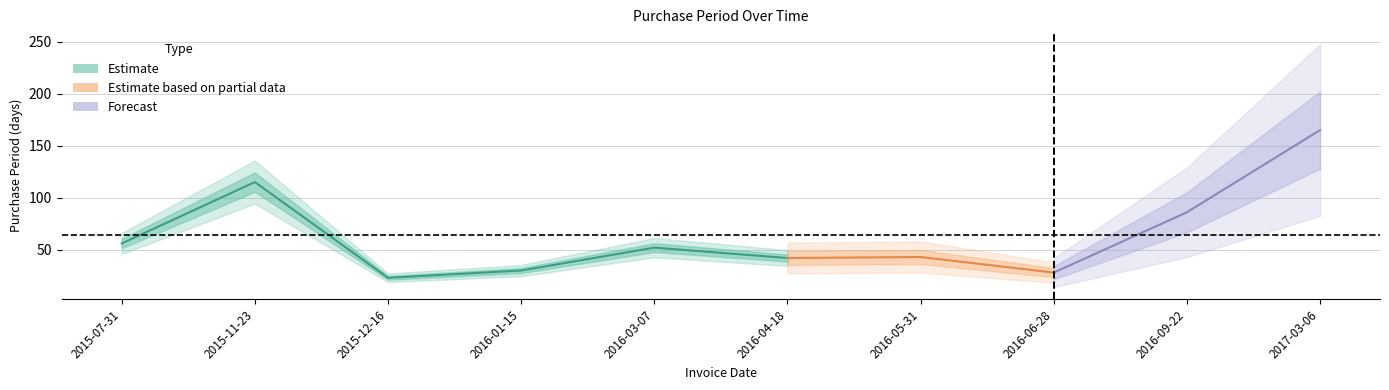

At which label does the data first exceed 52?

2015-07-31